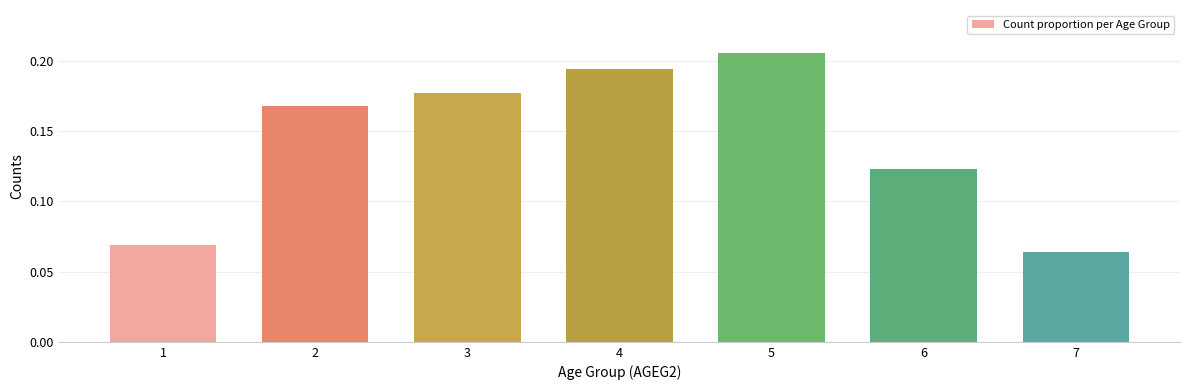

How many bars are there in total?

7